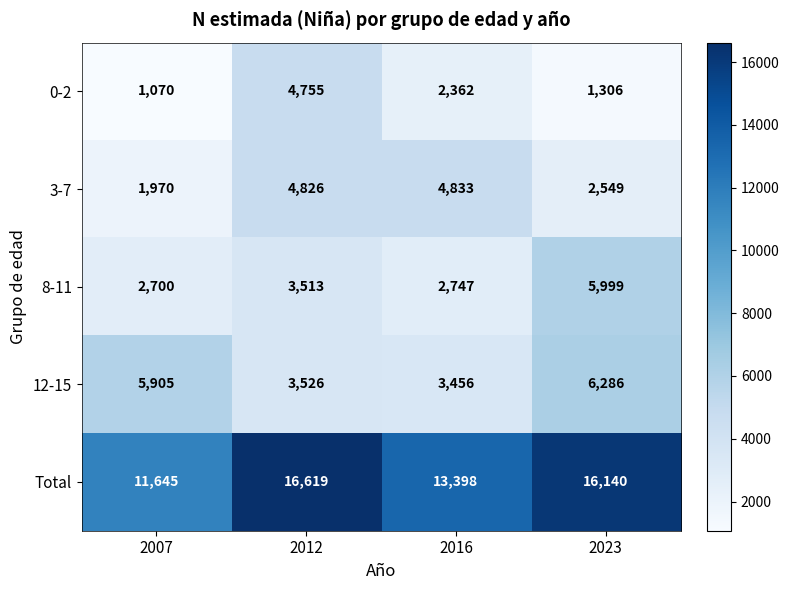

At how many categories does at least one series exceed 14887?

2